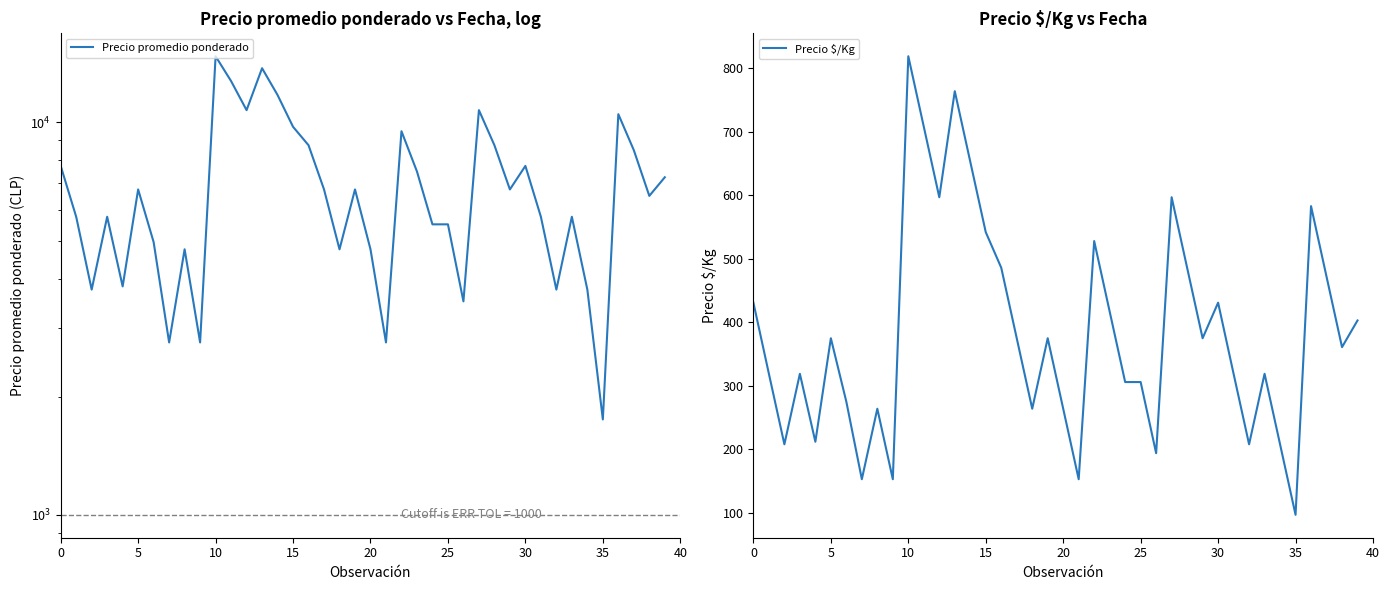

The Precio promedio ponderado series shows 5813 at 32. True or false?

False